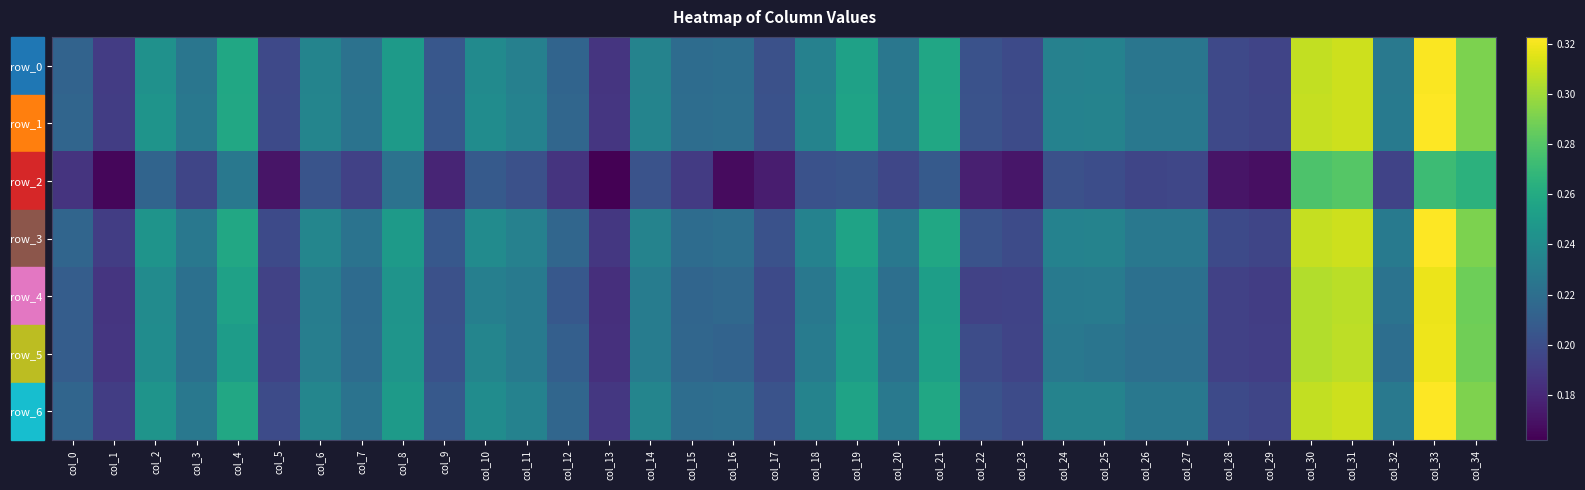

True or false: row_5 has a value of 0.2 at col_12.

True